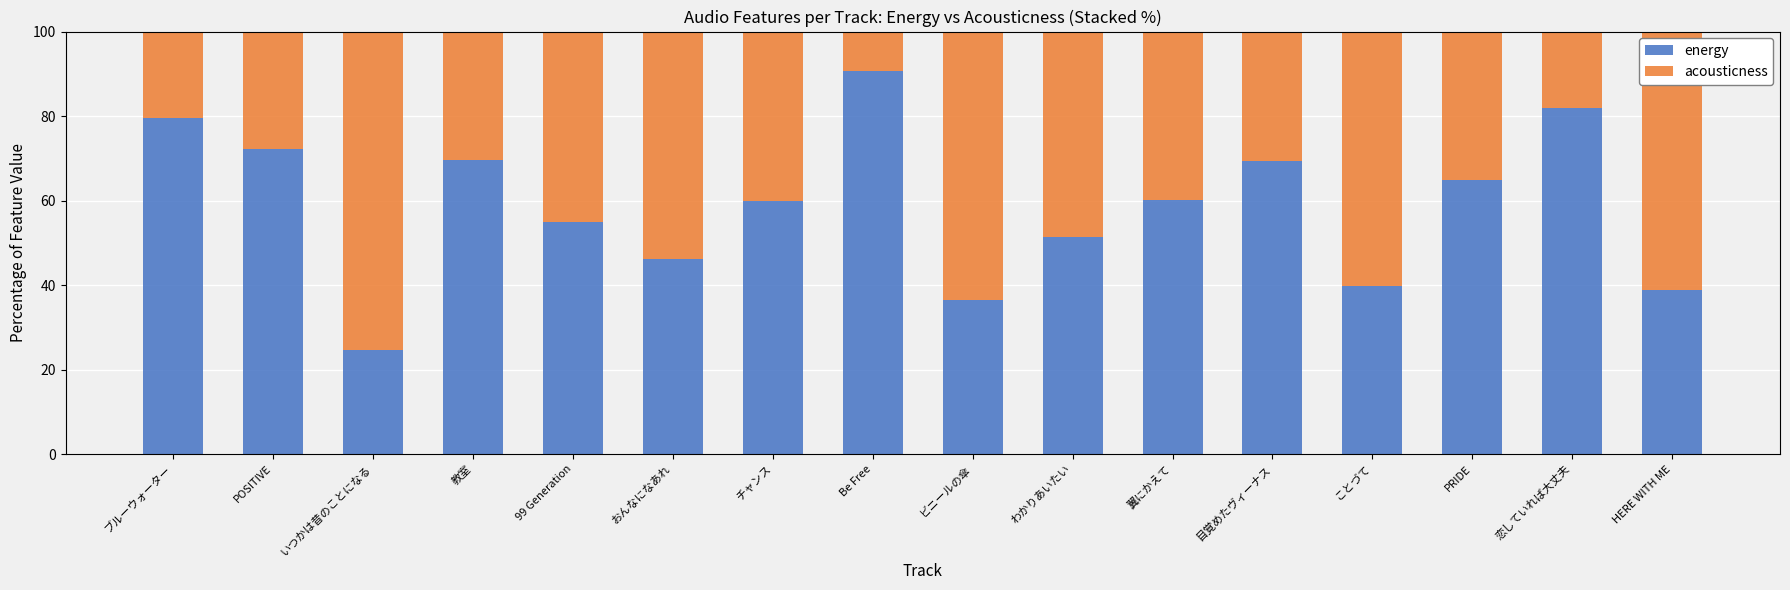

How many series are shown in this chart?

2